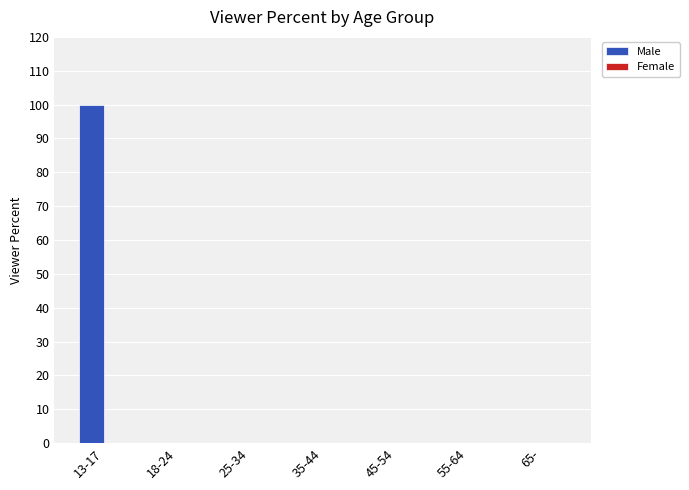

What is the change in value from 13-17 to 65-?

-100